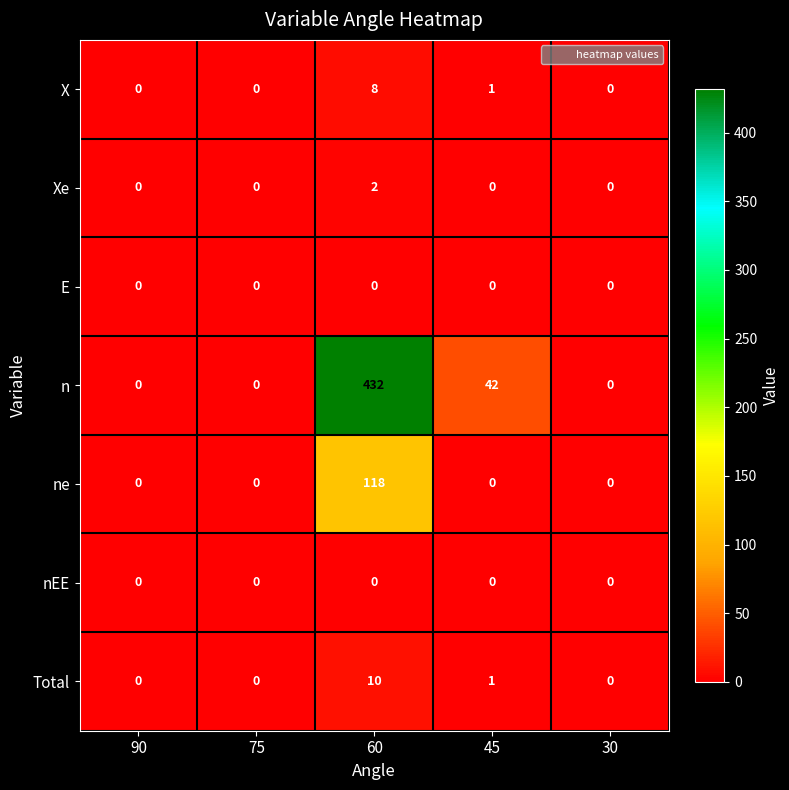

At which label does Total reach its peak?

60